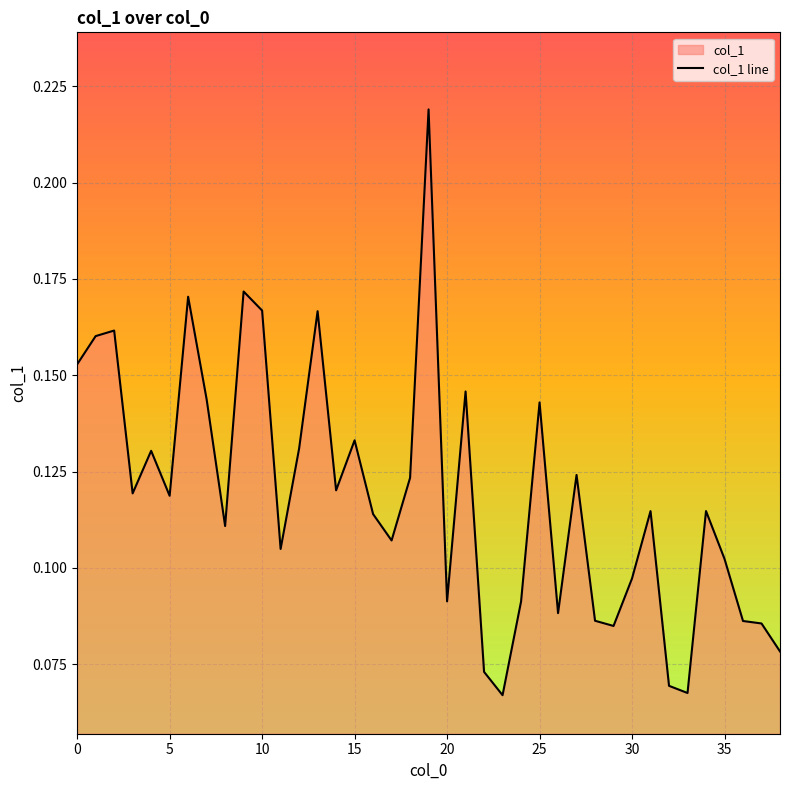

How many points are lower than both their immediate neighbors (excluding endpoints)?

11